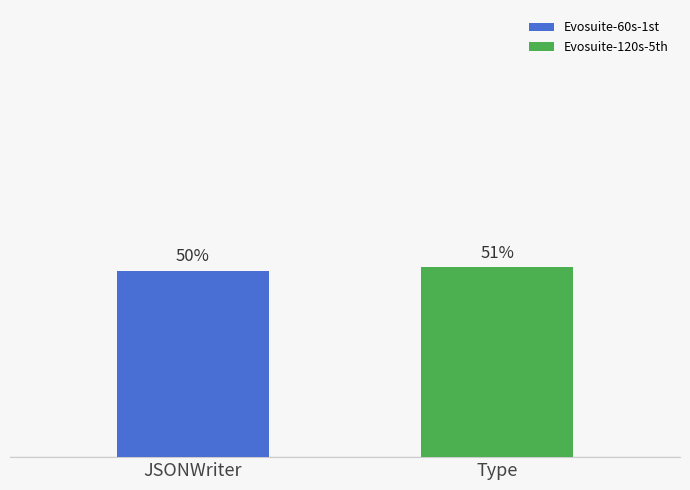

Does the chart contain any negative values?

No